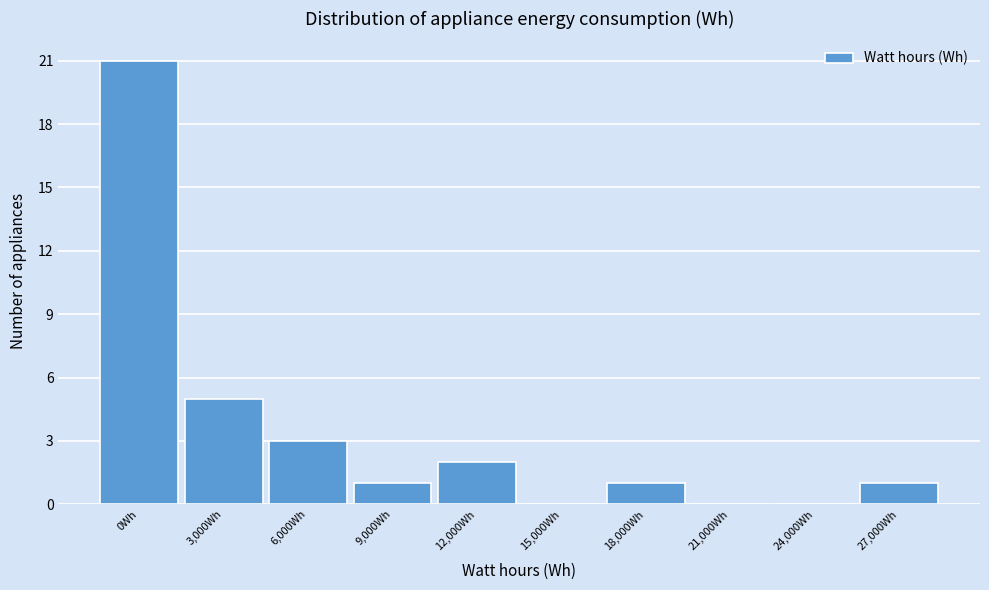

Reading left to right, transcribe all the data shown in this chart.

0Wh=21	3,000Wh=5	6,000Wh=3	9,000Wh=1	12,000Wh=2	15,000Wh=0	18,000Wh=1	21,000Wh=0	24,000Wh=0	27,000Wh=1